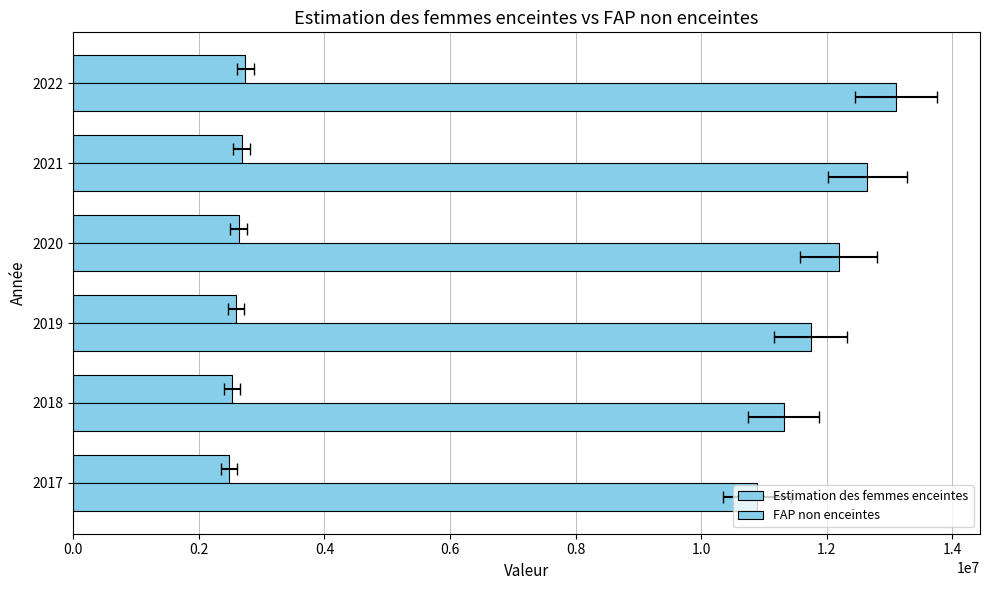

True or false: FAP non enceintes has a value of 2833581.6 at 0.8.

False